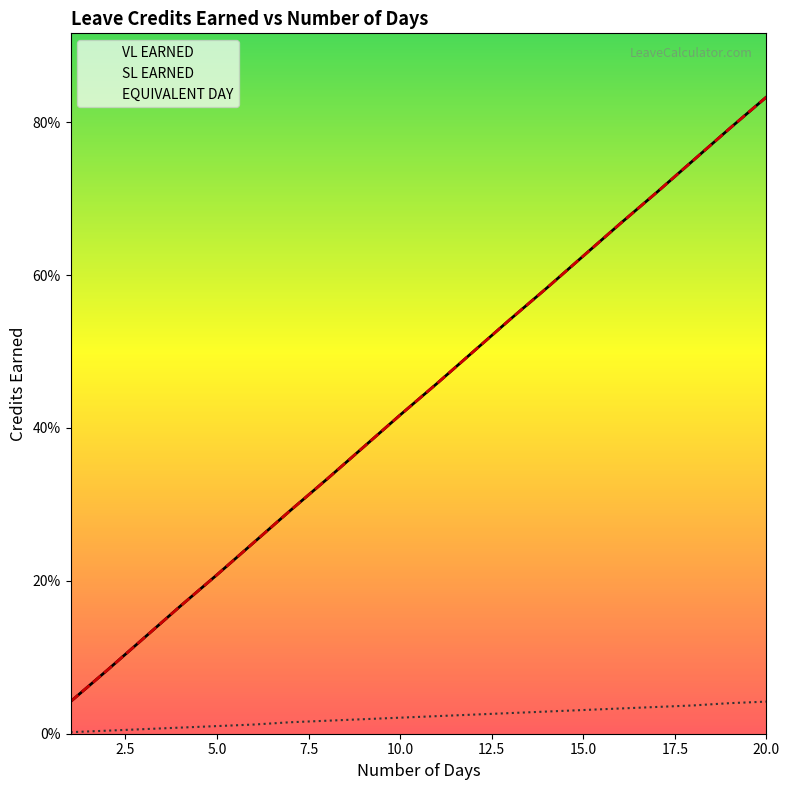

True or false: EQUIVALENT DAY and SL EARNED intersect in this chart.

False